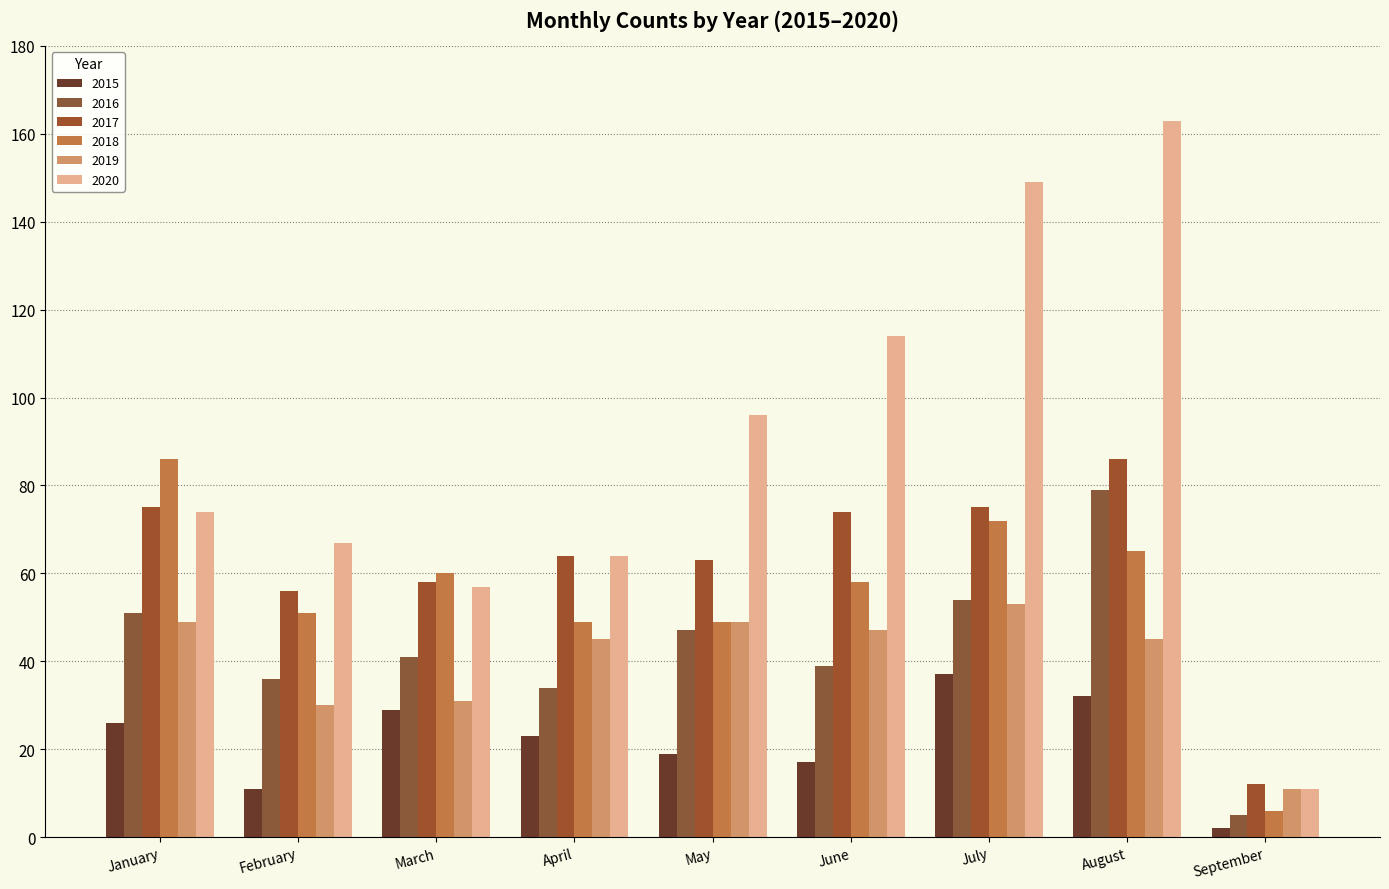

Are the bars grouped side by side (vs. stacked)?

Yes